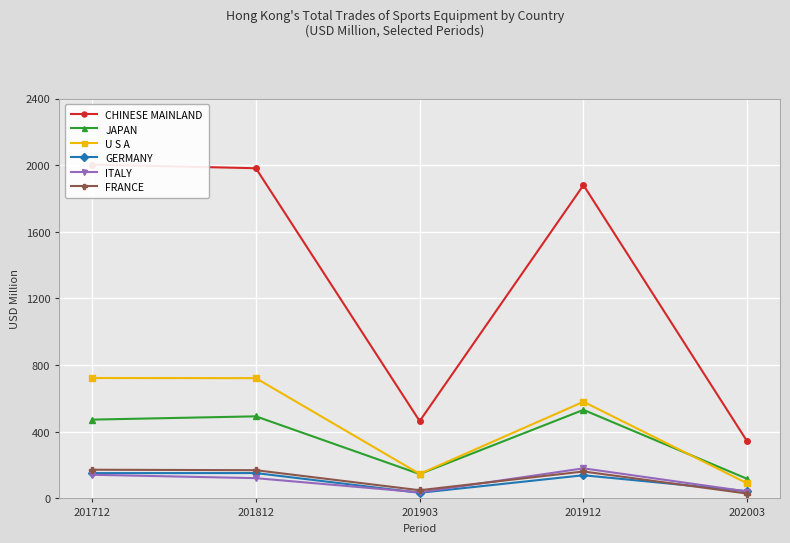

After their last crossing, which series has the higher values: GERMANY or FRANCE?

GERMANY